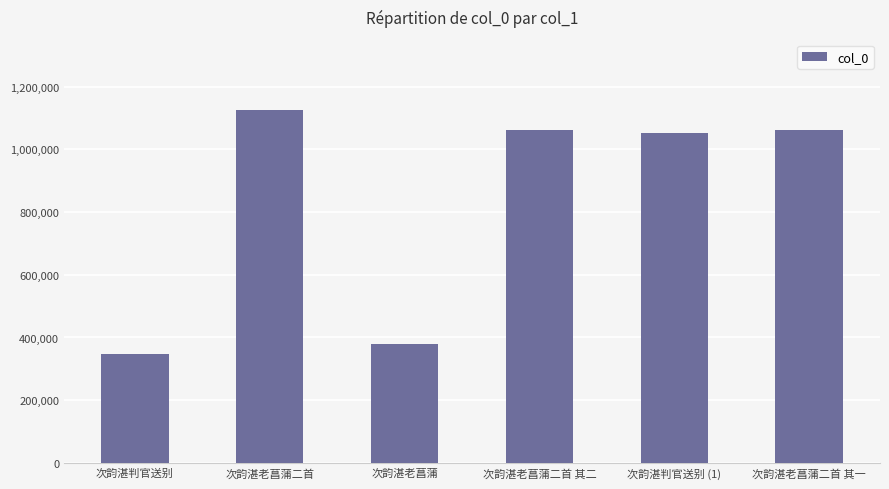

Does the chart contain any negative values?

No